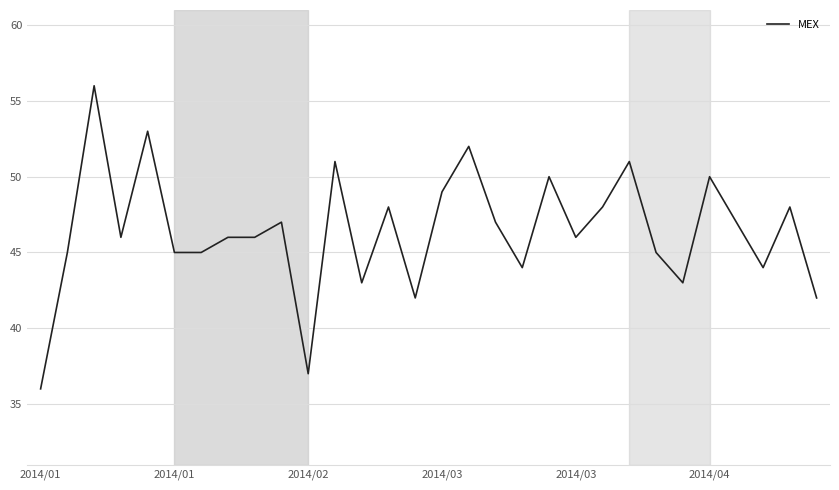

What is the difference between the maximum and minimum values?

20